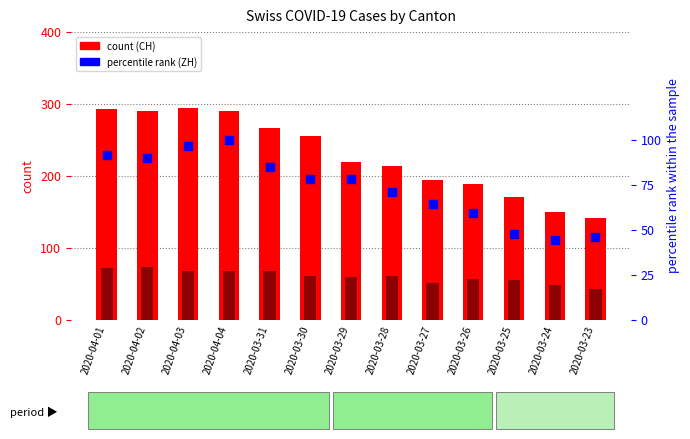

At how many categories does at least one series exceed 88?

13